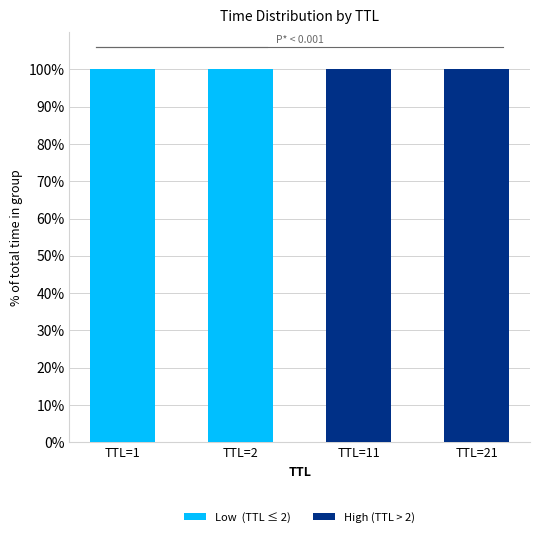

What is the total value across all series at TTL=21?

100